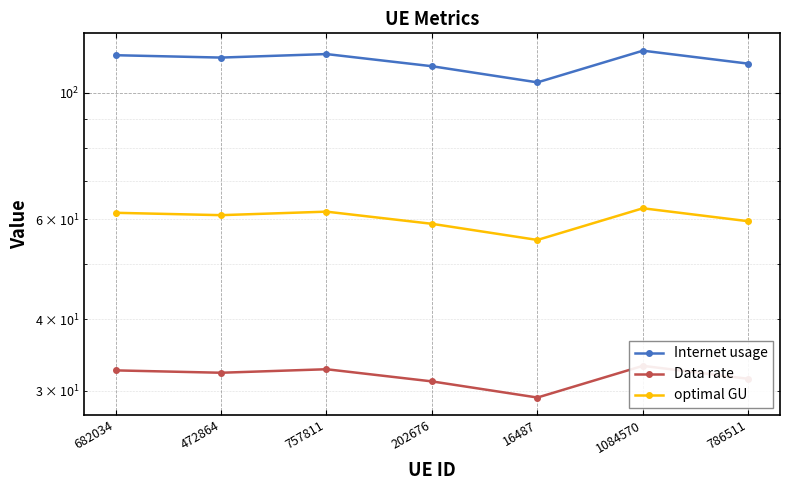

True or false: optimal GU and Internet usage intersect in this chart.

False